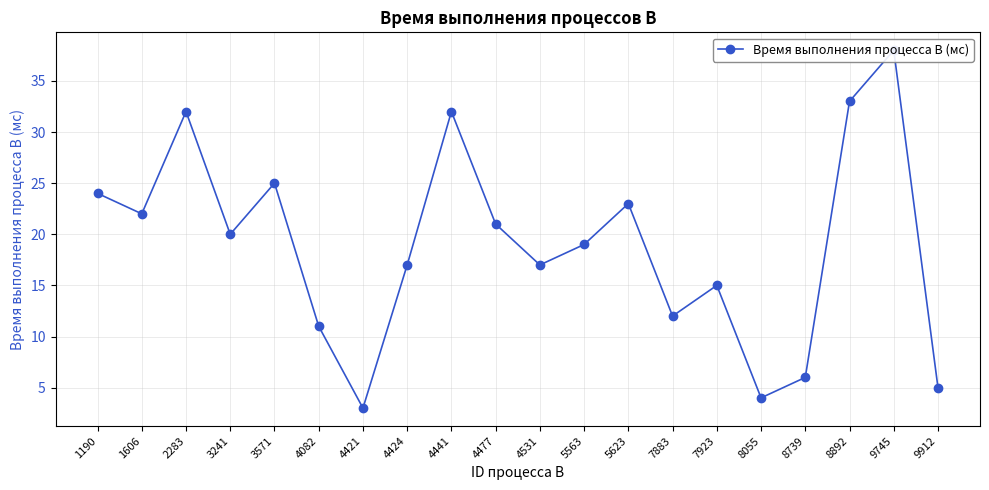

At which category does the chart reach its peak across all series?

9745